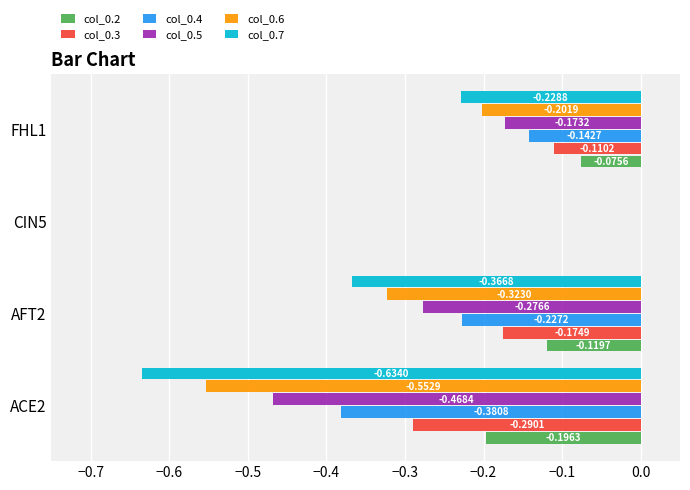

At which category is the sum across all series the highest?

CIN5